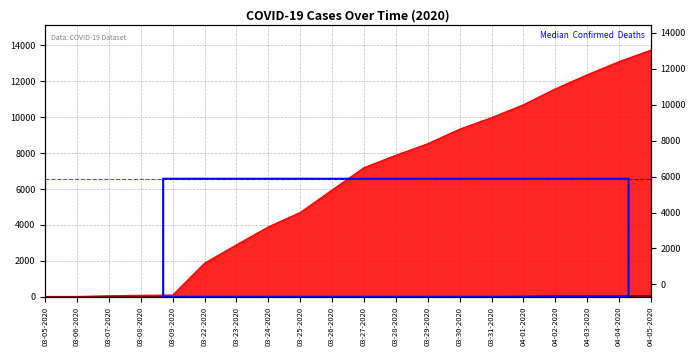

At which category is the sum across all series the highest?

04-05-2020